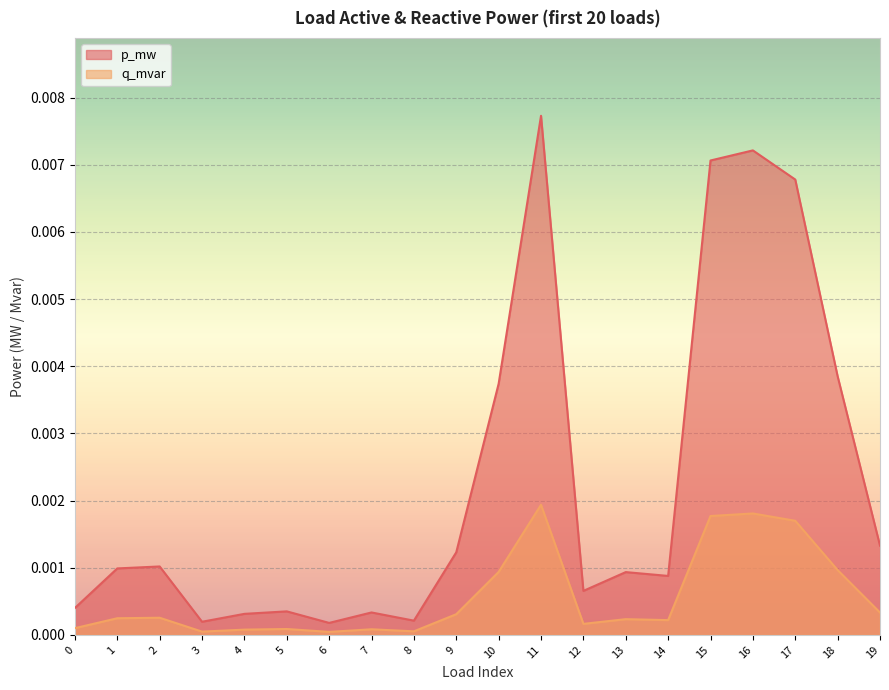

Which series has the largest total across all categories?

p_mw